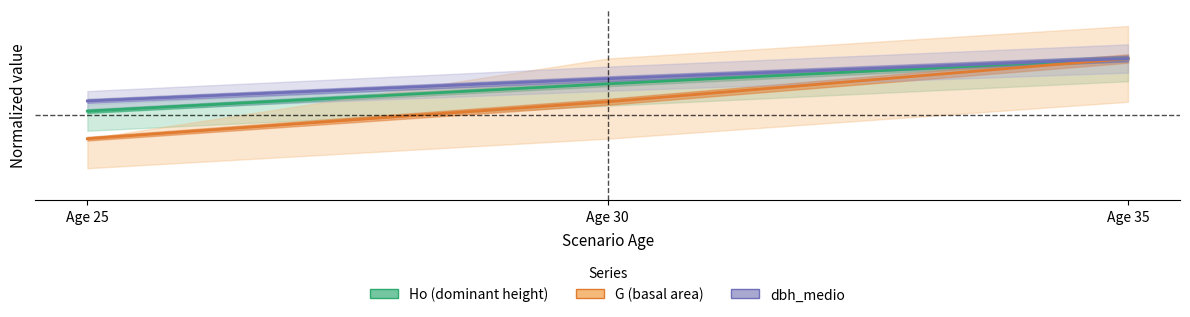

Which series has the largest total across all categories?

dbh_medio